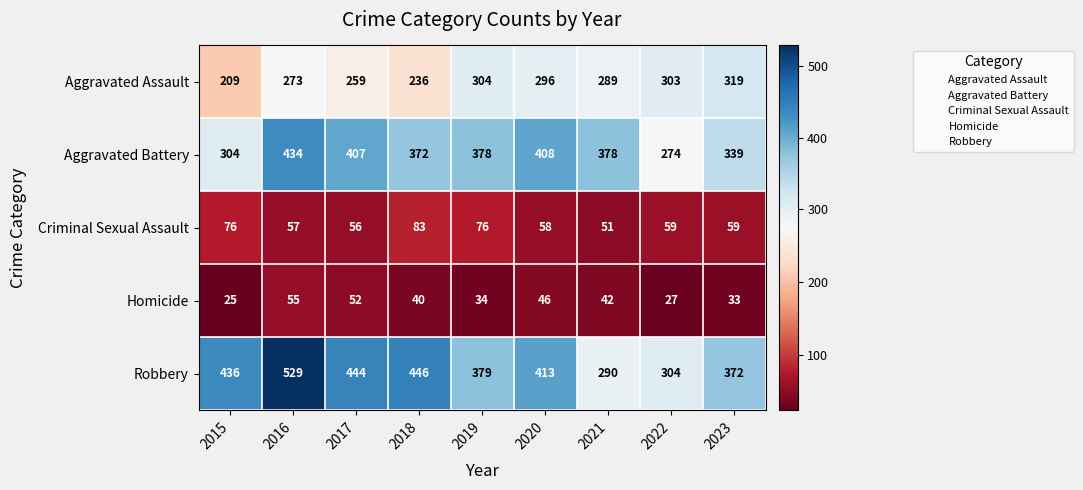

The value of Robbery at 2017 is 690. True or false?

False